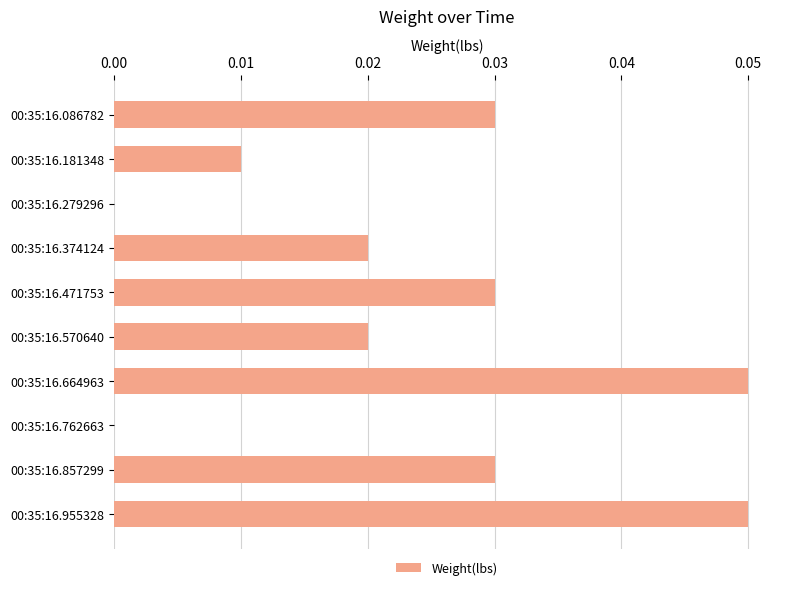

Which has a higher value, 00:35:16.664963 or 00:35:16.471753?

00:35:16.664963